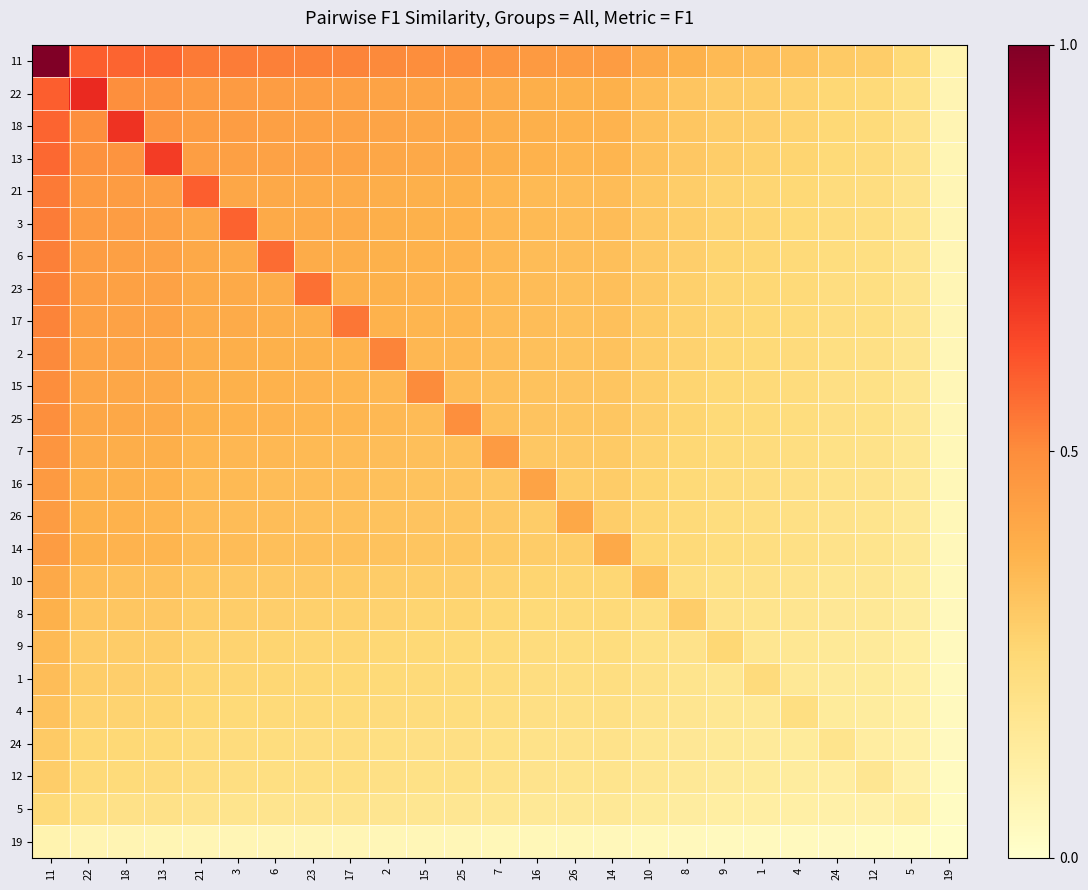

Reading left to right, transcribe all the data shown in this chart.

11: 11=1.0	22=0.6	18=0.6	13=0.6	21=0.5	3=0.5	6=0.5	23=0.5	17=0.5	2=0.5	15=0.5	25=0.5	7=0.5	16=0.5	26=0.4	14=0.4	10=0.4	8=0.4	9=0.3	1=0.3	4=0.3	24=0.3	12=0.3	5=0.2	19=0.1
22: 11=0.6	22=0.7	18=0.5	13=0.5	21=0.5	3=0.5	6=0.4	23=0.4	17=0.4	2=0.4	15=0.4	25=0.4	7=0.4	16=0.4	26=0.4	14=0.4	10=0.3	8=0.3	9=0.3	1=0.3	4=0.3	24=0.3	12=0.2	5=0.2	19=0.1
18: 11=0.6	22=0.5	18=0.7	13=0.5	21=0.4	3=0.4	6=0.4	23=0.4	17=0.4	2=0.4	15=0.4	25=0.4	7=0.4	16=0.4	26=0.4	14=0.4	10=0.3	8=0.3	9=0.3	1=0.3	4=0.3	24=0.2	12=0.2	5=0.2	19=0.1
13: 11=0.6	22=0.5	18=0.5	13=0.7	21=0.4	3=0.4	6=0.4	23=0.4	17=0.4	2=0.4	15=0.4	25=0.4	7=0.4	16=0.4	26=0.4	14=0.4	10=0.3	8=0.3	9=0.3	1=0.3	4=0.3	24=0.2	12=0.2	5=0.2	19=0.1
21: 11=0.5	22=0.5	18=0.4	13=0.4	21=0.6	3=0.4	6=0.4	23=0.4	17=0.4	2=0.4	15=0.4	25=0.4	7=0.4	16=0.4	26=0.3	14=0.3	10=0.3	8=0.3	9=0.3	1=0.3	4=0.2	24=0.2	12=0.2	5=0.2	19=0.1
3: 11=0.5	22=0.5	18=0.4	13=0.4	21=0.4	3=0.6	6=0.4	23=0.4	17=0.4	2=0.4	15=0.4	25=0.4	7=0.4	16=0.3	26=0.3	14=0.3	10=0.3	8=0.3	9=0.3	1=0.3	4=0.2	24=0.2	12=0.2	5=0.2	19=0.1
6: 11=0.5	22=0.4	18=0.4	13=0.4	21=0.4	3=0.4	6=0.6	23=0.4	17=0.4	2=0.4	15=0.4	25=0.4	7=0.4	16=0.3	26=0.3	14=0.3	10=0.3	8=0.3	9=0.3	1=0.3	4=0.2	24=0.2	12=0.2	5=0.2	19=0.1
23: 11=0.5	22=0.4	18=0.4	13=0.4	21=0.4	3=0.4	6=0.4	23=0.6	17=0.4	2=0.4	15=0.4	25=0.4	7=0.4	16=0.3	26=0.3	14=0.3	10=0.3	8=0.3	9=0.3	1=0.3	4=0.2	24=0.2	12=0.2	5=0.2	19=0.1
17: 11=0.5	22=0.4	18=0.4	13=0.4	21=0.4	3=0.4	6=0.4	23=0.4	17=0.5	2=0.4	15=0.4	25=0.4	7=0.3	16=0.3	26=0.3	14=0.3	10=0.3	8=0.3	9=0.3	1=0.2	4=0.2	24=0.2	12=0.2	5=0.2	19=0.1
2: 11=0.5	22=0.4	18=0.4	13=0.4	21=0.4	3=0.4	6=0.4	23=0.4	17=0.4	2=0.5	15=0.4	25=0.4	7=0.3	16=0.3	26=0.3	14=0.3	10=0.3	8=0.3	9=0.3	1=0.2	4=0.2	24=0.2	12=0.2	5=0.2	19=0.1
15: 11=0.5	22=0.4	18=0.4	13=0.4	21=0.4	3=0.4	6=0.4	23=0.4	17=0.4	2=0.4	15=0.5	25=0.3	7=0.3	16=0.3	26=0.3	14=0.3	10=0.3	8=0.3	9=0.2	1=0.2	4=0.2	24=0.2	12=0.2	5=0.2	19=0.1
25: 11=0.5	22=0.4	18=0.4	13=0.4	21=0.4	3=0.4	6=0.4	23=0.4	17=0.4	2=0.4	15=0.3	25=0.5	7=0.3	16=0.3	26=0.3	14=0.3	10=0.3	8=0.3	9=0.2	1=0.2	4=0.2	24=0.2	12=0.2	5=0.2	19=0.1
7: 11=0.5	22=0.4	18=0.4	13=0.4	21=0.4	3=0.4	6=0.4	23=0.4	17=0.3	2=0.3	15=0.3	25=0.3	7=0.5	16=0.3	26=0.3	14=0.3	10=0.3	8=0.3	9=0.2	1=0.2	4=0.2	24=0.2	12=0.2	5=0.2	19=0.1
16: 11=0.5	22=0.4	18=0.4	13=0.4	21=0.4	3=0.3	6=0.3	23=0.3	17=0.3	2=0.3	15=0.3	25=0.3	7=0.3	16=0.4	26=0.3	14=0.3	10=0.3	8=0.2	9=0.2	1=0.2	4=0.2	24=0.2	12=0.2	5=0.2	19=0.1
26: 11=0.4	22=0.4	18=0.4	13=0.4	21=0.3	3=0.3	6=0.3	23=0.3	17=0.3	2=0.3	15=0.3	25=0.3	7=0.3	16=0.3	26=0.4	14=0.3	10=0.3	8=0.2	9=0.2	1=0.2	4=0.2	24=0.2	12=0.2	5=0.2	19=0.1
14: 11=0.4	22=0.4	18=0.4	13=0.4	21=0.3	3=0.3	6=0.3	23=0.3	17=0.3	2=0.3	15=0.3	25=0.3	7=0.3	16=0.3	26=0.3	14=0.4	10=0.3	8=0.2	9=0.2	1=0.2	4=0.2	24=0.2	12=0.2	5=0.2	19=0.1
10: 11=0.4	22=0.3	18=0.3	13=0.3	21=0.3	3=0.3	6=0.3	23=0.3	17=0.3	2=0.3	15=0.3	25=0.3	7=0.3	16=0.3	26=0.3	14=0.3	10=0.3	8=0.2	9=0.2	1=0.2	4=0.2	24=0.2	12=0.2	5=0.1	19=0.0
8: 11=0.4	22=0.3	18=0.3	13=0.3	21=0.3	3=0.3	6=0.3	23=0.3	17=0.3	2=0.3	15=0.3	25=0.3	7=0.3	16=0.2	26=0.2	14=0.2	10=0.2	8=0.3	9=0.2	1=0.2	4=0.2	24=0.2	12=0.2	5=0.1	19=0.0
9: 11=0.3	22=0.3	18=0.3	13=0.3	21=0.3	3=0.3	6=0.3	23=0.3	17=0.3	2=0.3	15=0.2	25=0.2	7=0.2	16=0.2	26=0.2	14=0.2	10=0.2	8=0.2	9=0.2	1=0.2	4=0.2	24=0.1	12=0.1	5=0.1	19=0.0
1: 11=0.3	22=0.3	18=0.3	13=0.3	21=0.3	3=0.3	6=0.3	23=0.3	17=0.2	2=0.2	15=0.2	25=0.2	7=0.2	16=0.2	26=0.2	14=0.2	10=0.2	8=0.2	9=0.2	1=0.2	4=0.2	24=0.1	12=0.1	5=0.1	19=0.0
4: 11=0.3	22=0.3	18=0.3	13=0.3	21=0.2	3=0.2	6=0.2	23=0.2	17=0.2	2=0.2	15=0.2	25=0.2	7=0.2	16=0.2	26=0.2	14=0.2	10=0.2	8=0.2	9=0.2	1=0.2	4=0.2	24=0.1	12=0.1	5=0.1	19=0.0
24: 11=0.3	22=0.3	18=0.2	13=0.2	21=0.2	3=0.2	6=0.2	23=0.2	17=0.2	2=0.2	15=0.2	25=0.2	7=0.2	16=0.2	26=0.2	14=0.2	10=0.2	8=0.2	9=0.1	1=0.1	4=0.1	24=0.2	12=0.1	5=0.1	19=0.0
12: 11=0.3	22=0.2	18=0.2	13=0.2	21=0.2	3=0.2	6=0.2	23=0.2	17=0.2	2=0.2	15=0.2	25=0.2	7=0.2	16=0.2	26=0.2	14=0.2	10=0.2	8=0.2	9=0.1	1=0.1	4=0.1	24=0.1	12=0.2	5=0.1	19=0.0
5: 11=0.2	22=0.2	18=0.2	13=0.2	21=0.2	3=0.2	6=0.2	23=0.2	17=0.2	2=0.2	15=0.2	25=0.2	7=0.2	16=0.2	26=0.2	14=0.2	10=0.1	8=0.1	9=0.1	1=0.1	4=0.1	24=0.1	12=0.1	5=0.1	19=0.0
19: 11=0.1	22=0.1	18=0.1	13=0.1	21=0.1	3=0.1	6=0.1	23=0.1	17=0.1	2=0.1	15=0.1	25=0.1	7=0.1	16=0.1	26=0.1	14=0.1	10=0.0	8=0.0	9=0.0	1=0.0	4=0.0	24=0.0	12=0.0	5=0.0	19=0.0